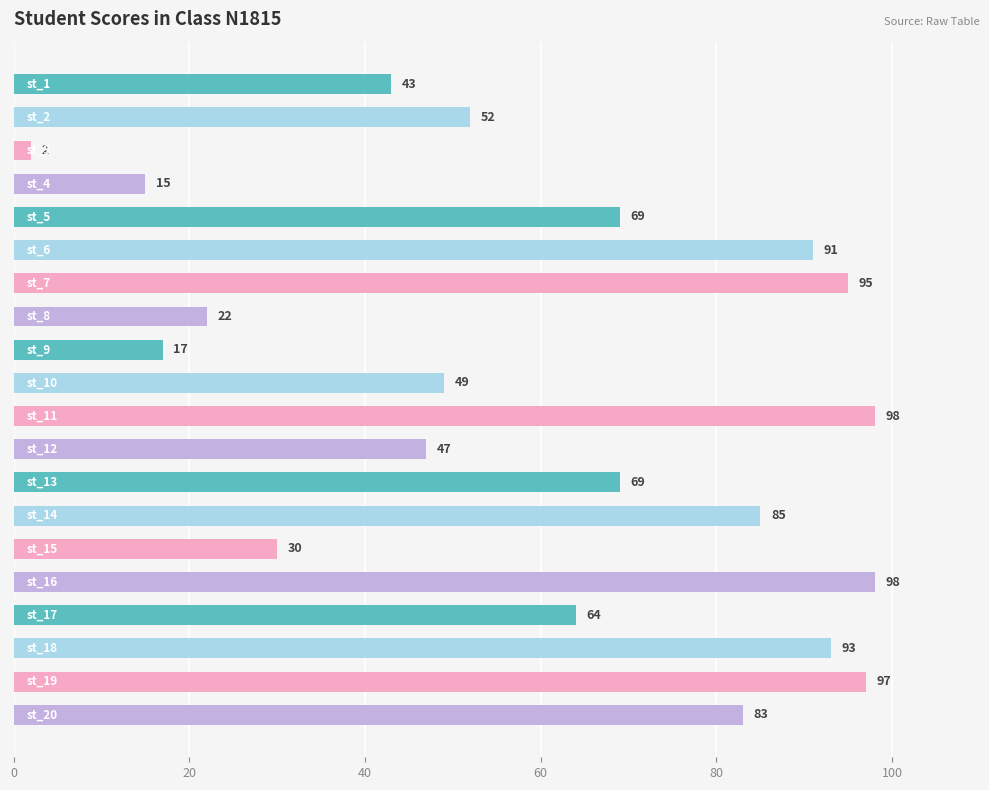

What is the sum of all values?

1219